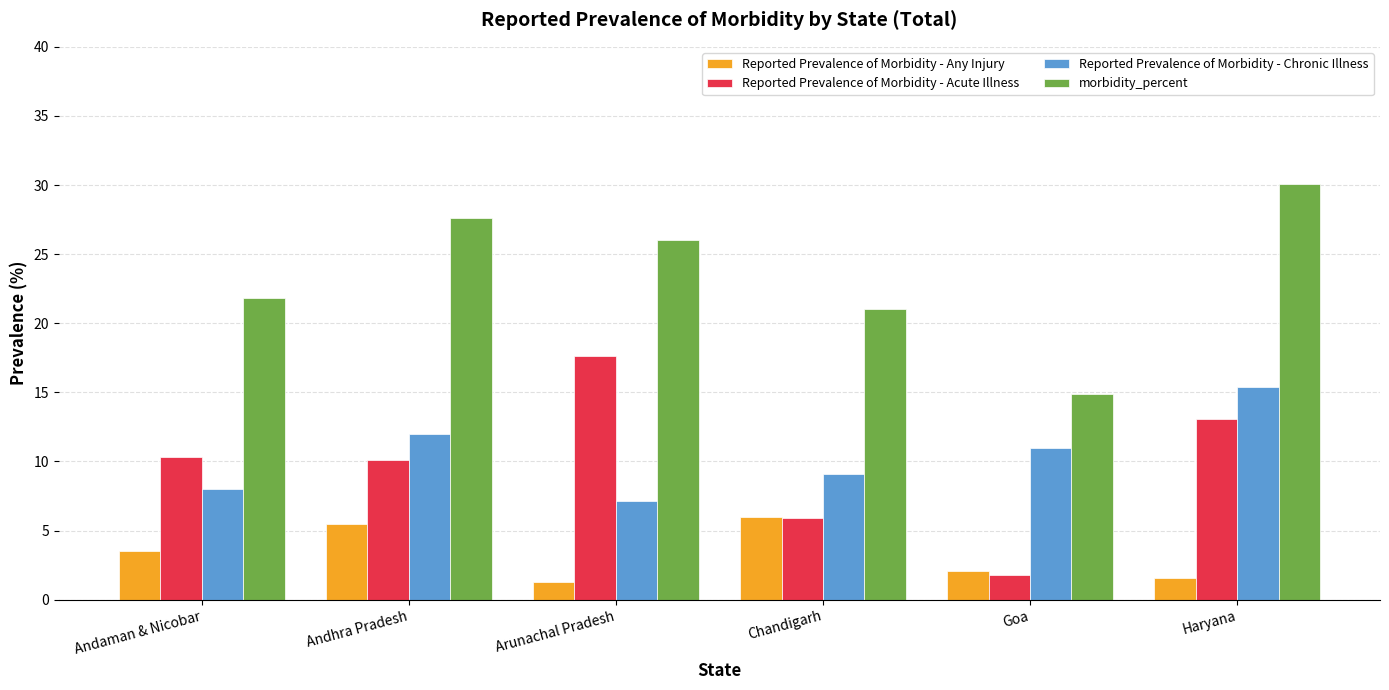

How many categories are shown in the chart?

6